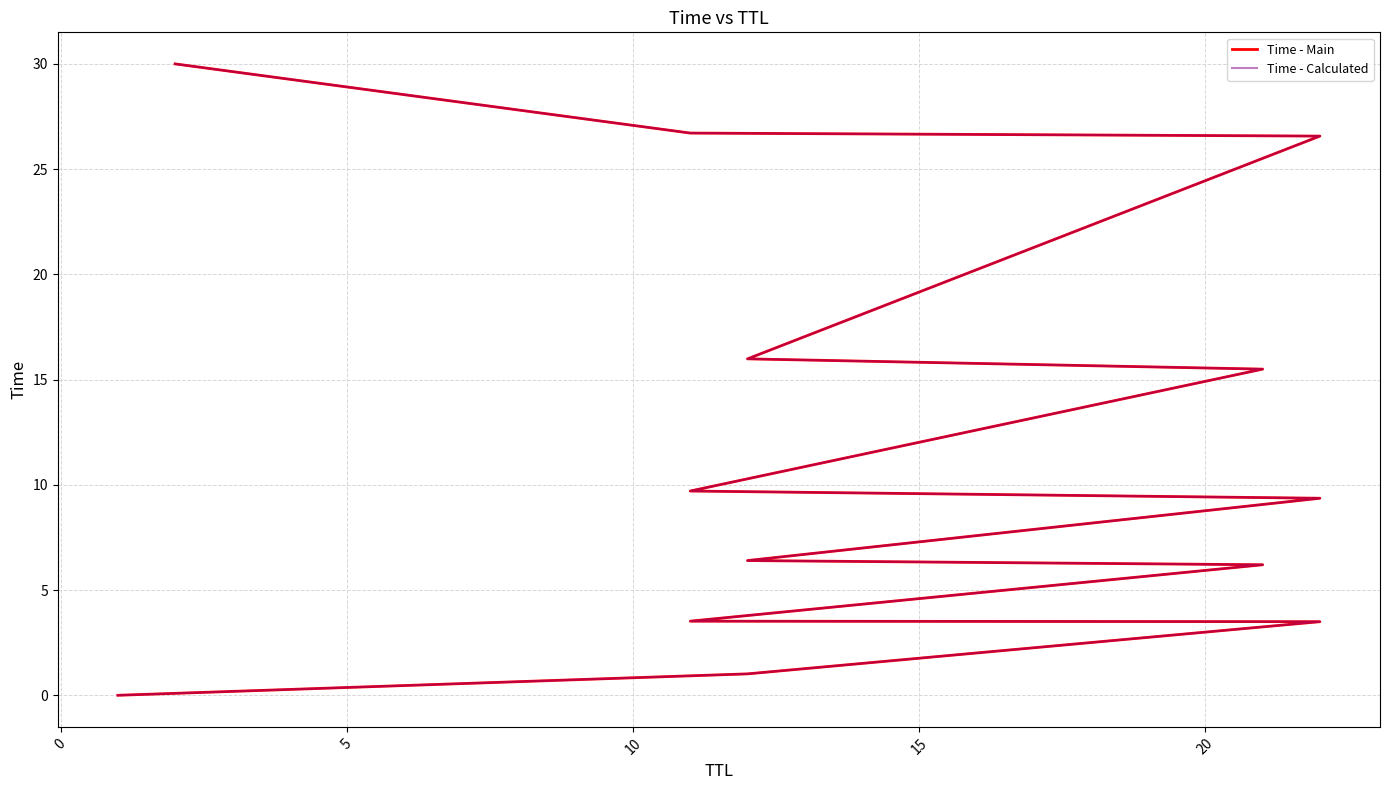

True or false: Time - Main and Time - Calculated intersect in this chart.

False